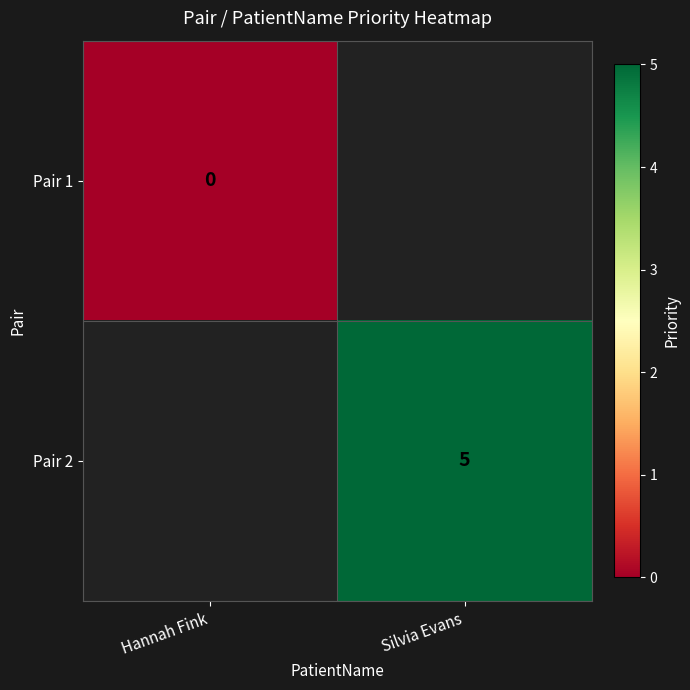

The value of Pair 2 at Silvia Evans is 5. True or false?

True